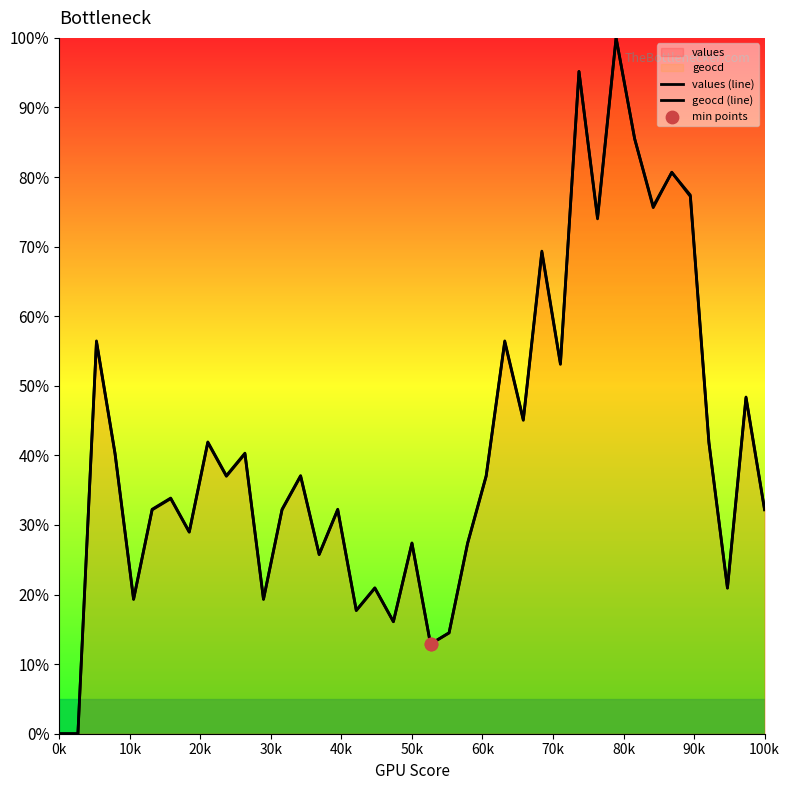

Which series has the largest total across all categories?

geocd